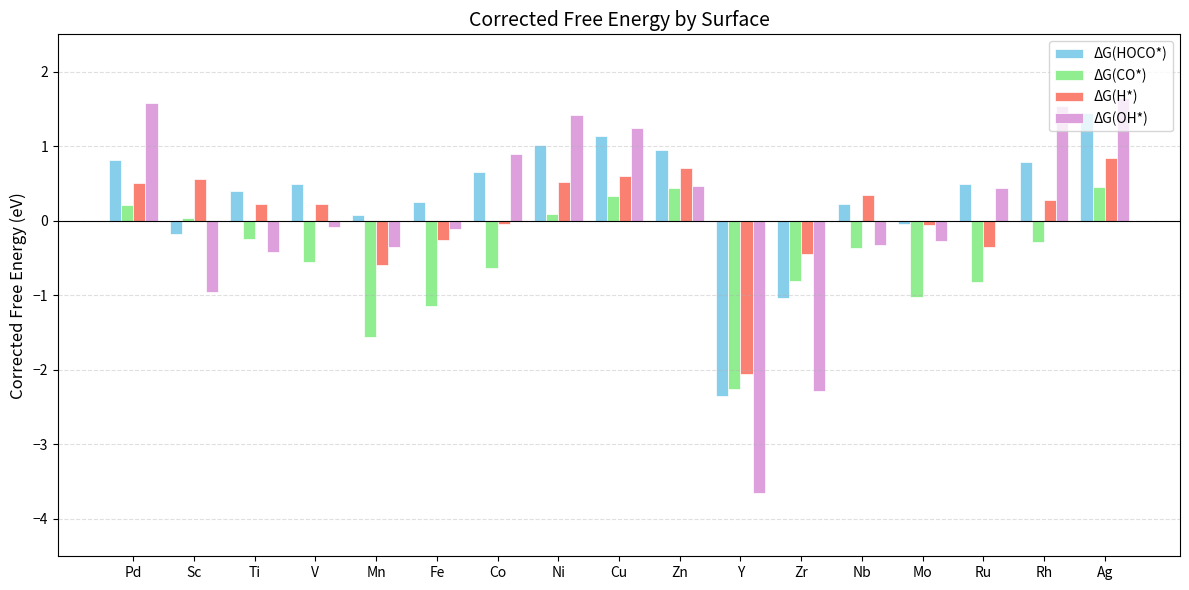

At how many categories does at least one series exceed 0?

14